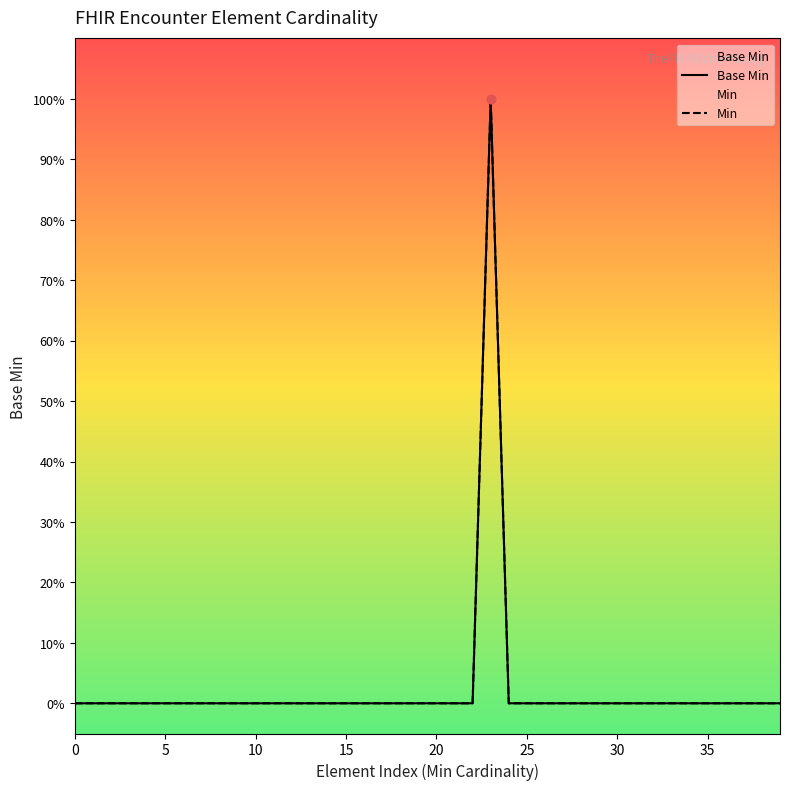

Which series has the largest total across all categories?

Base Min